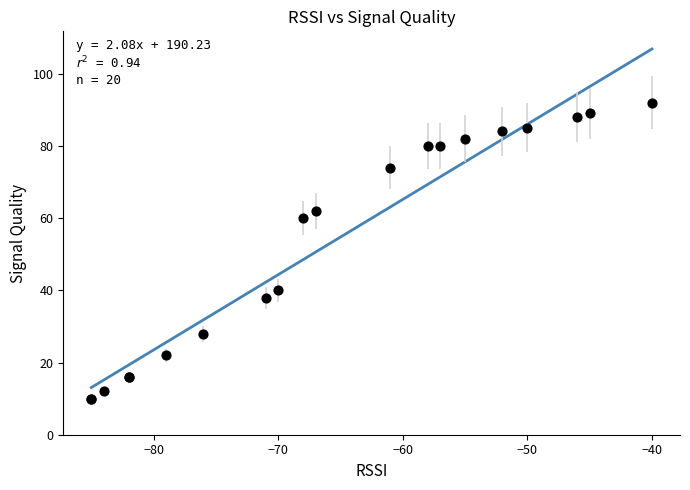

What Y value in the scatter plot is closest to 51?

60